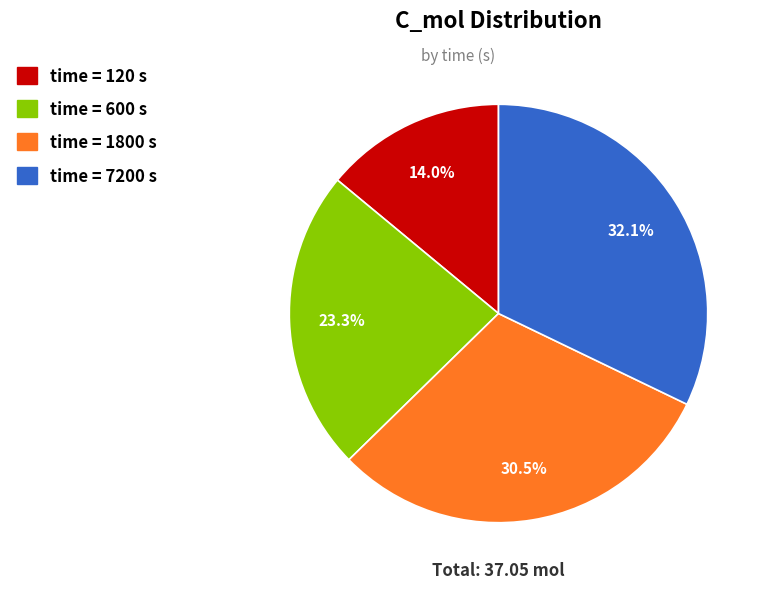

Is there any slice that represents more than half of the pie?

No